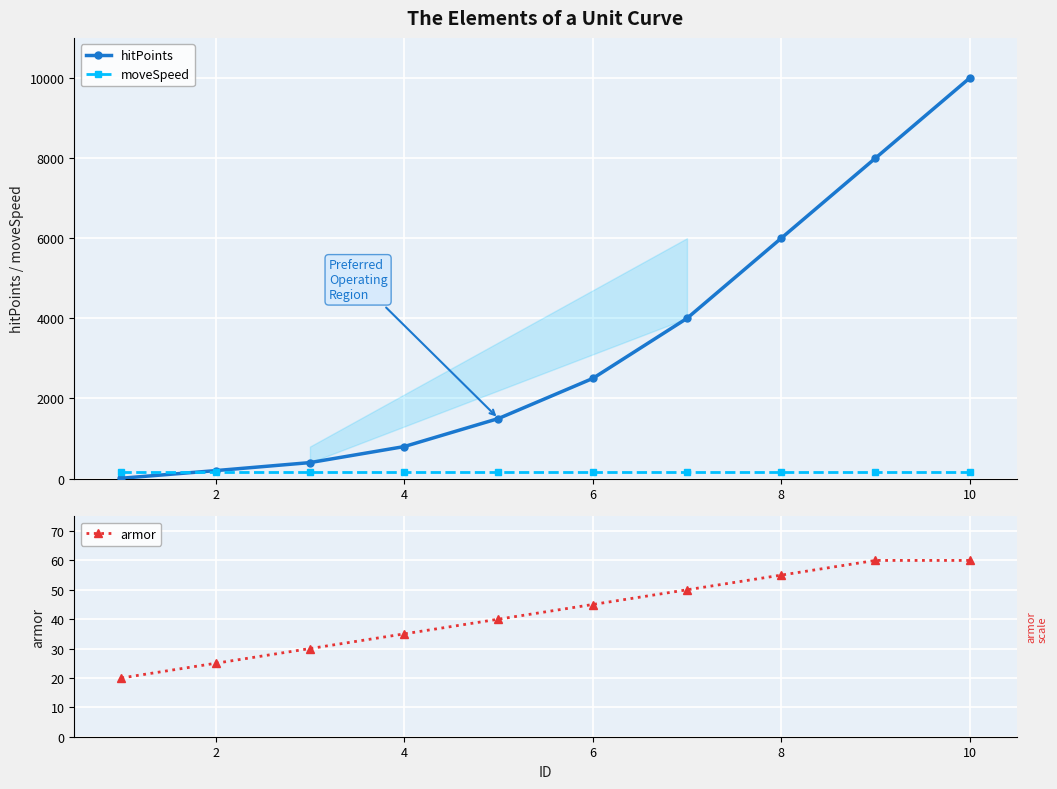

Which series has the widest spread of values?

hitPoints